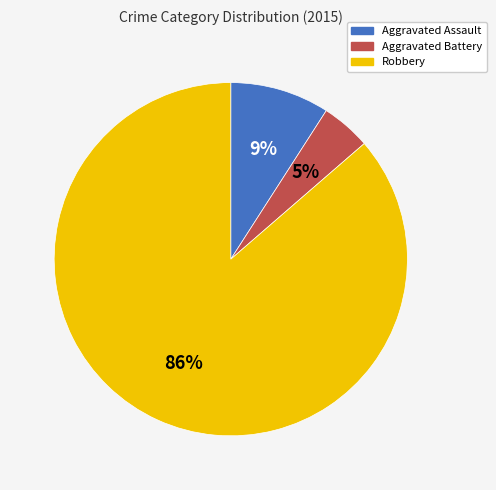

How many slices are in this pie chart?

3